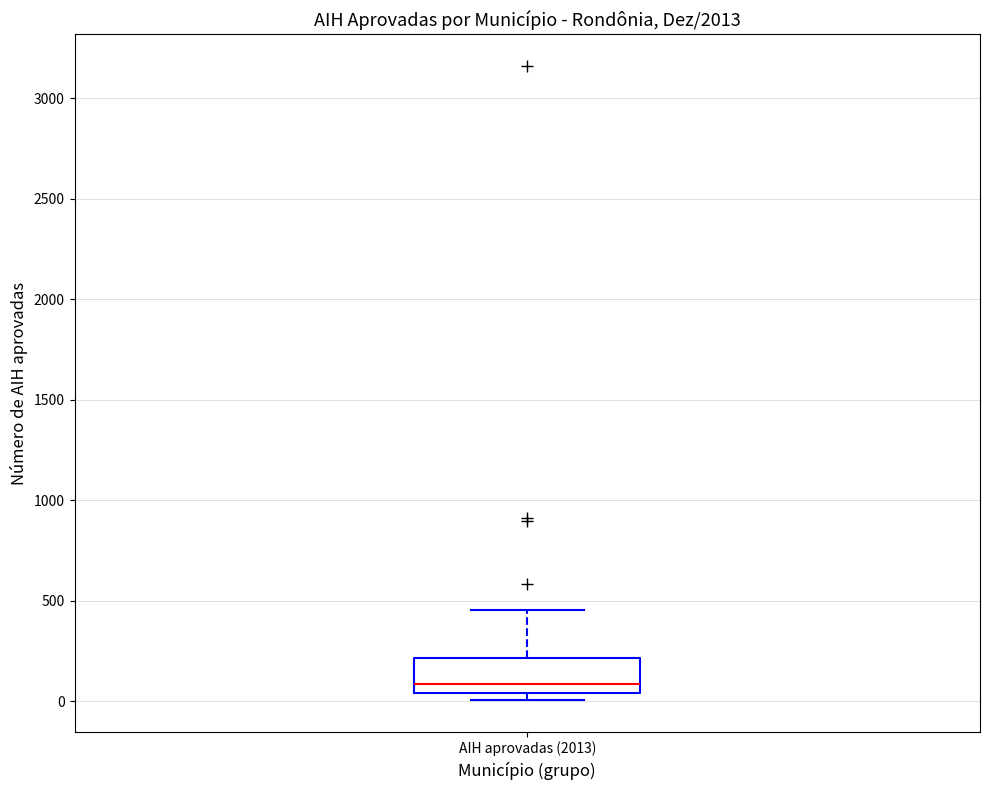

Where is the lower edge of the box for AIH aprovadas (2013) on the y-axis? The values are not printed on the chart, so give them approximately, as read against the axis.

50